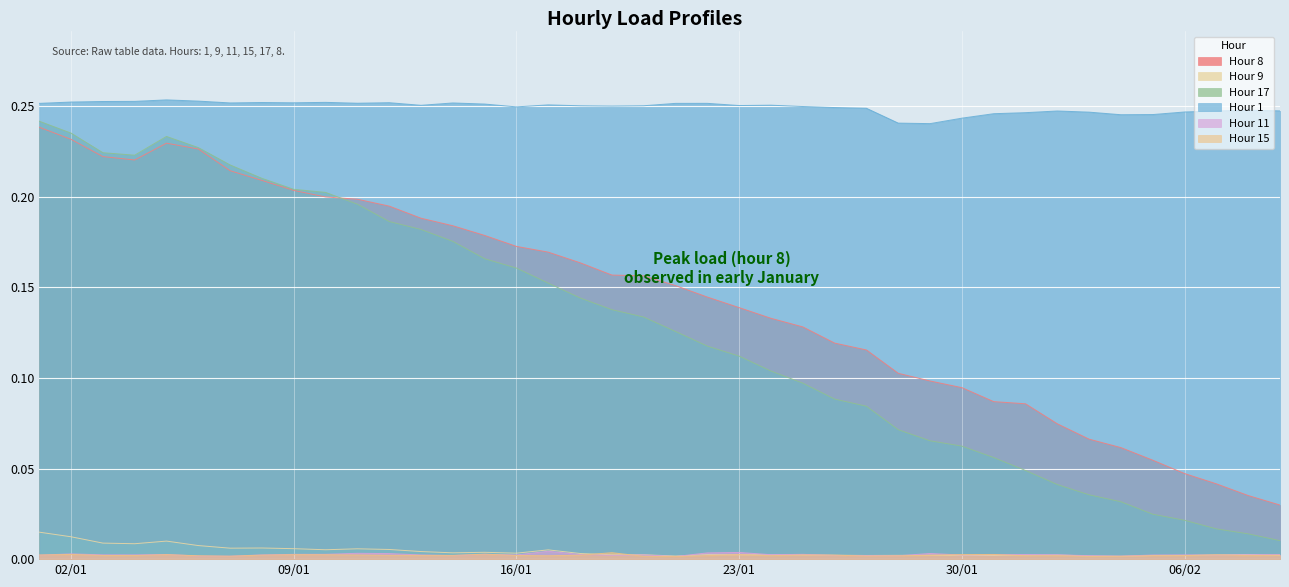

Which series has the widest spread of values?

Hour 17